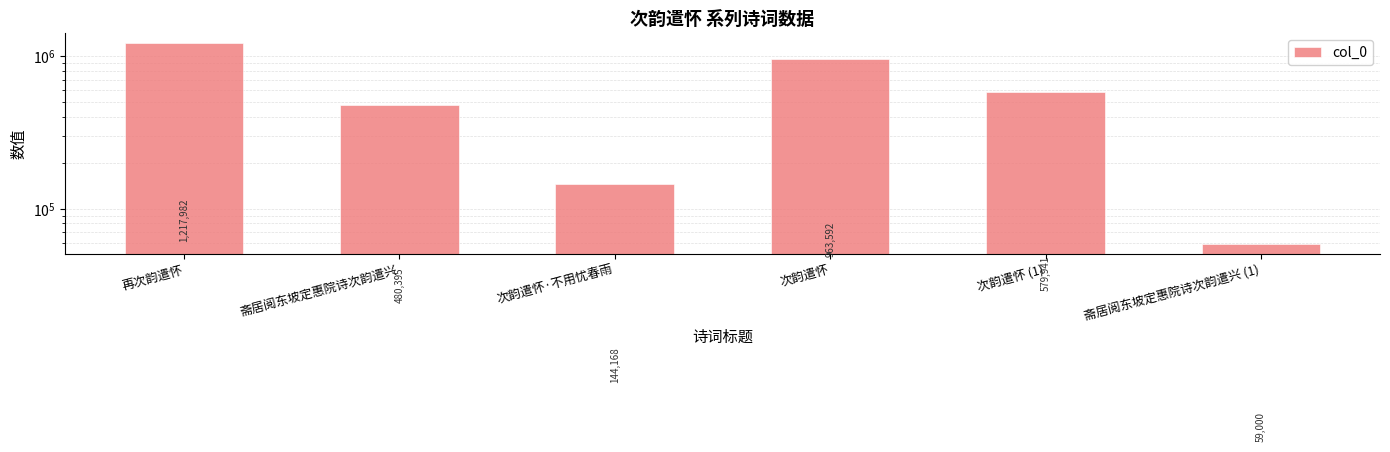

The value at 次韵遣怀·不用忧春雨 is 144168. True or false?

True